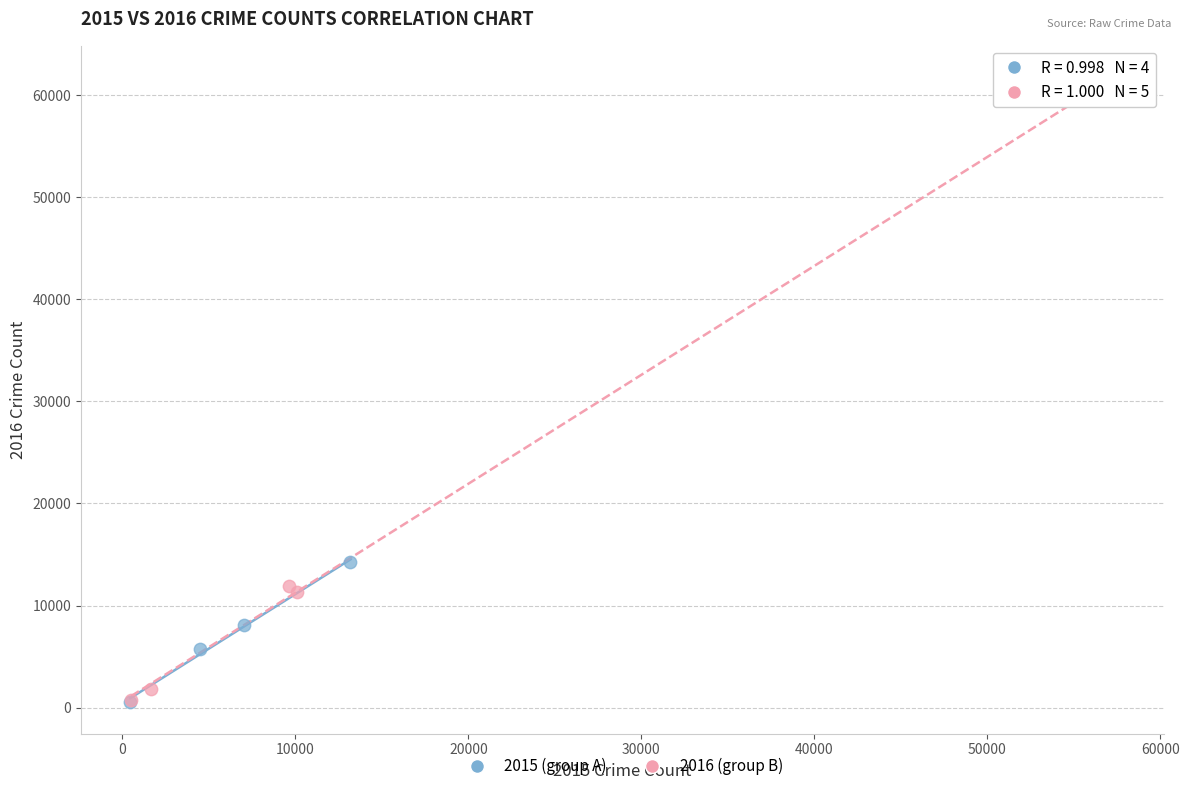

Which series has the largest Y range (max minus min)?

2016 (group B)